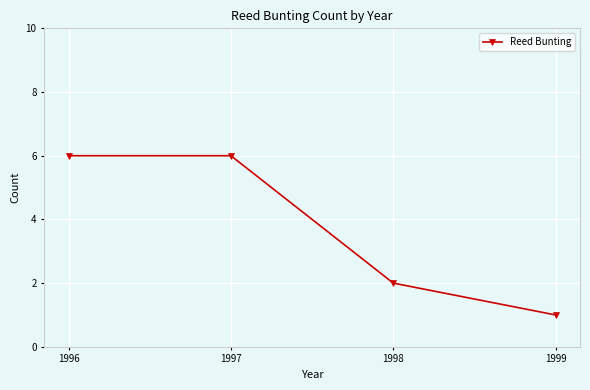

What is the value of the 4th point from the left?

1